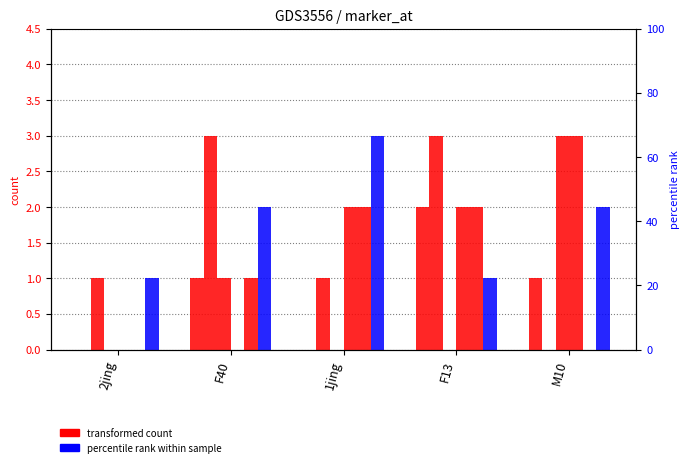

What position from the right is F13?

2